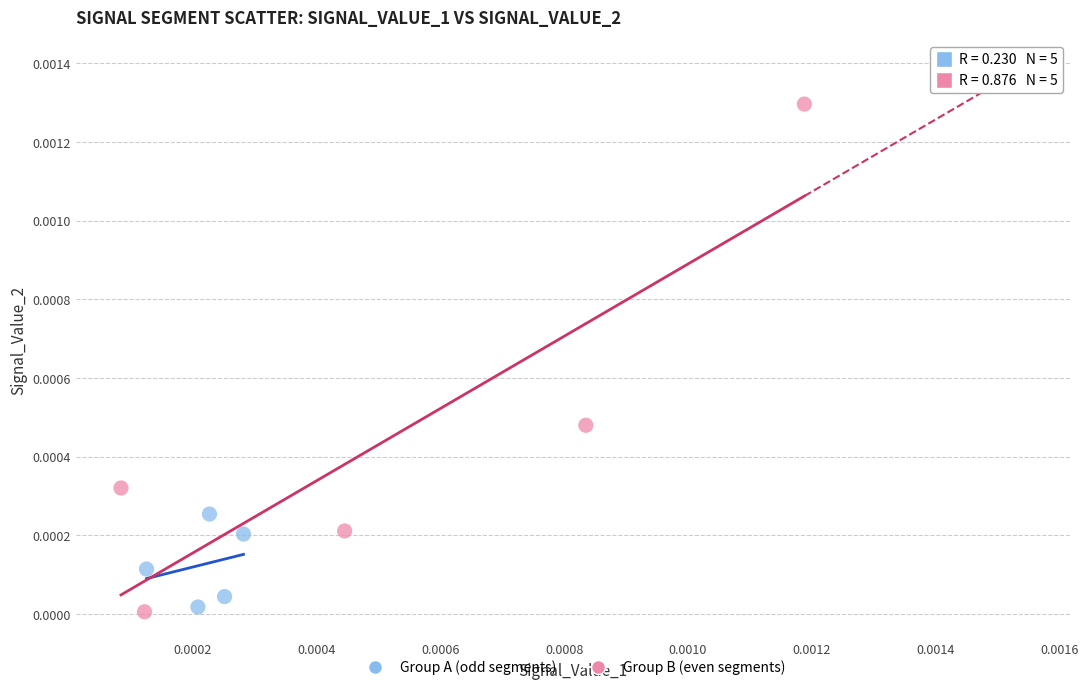

Which series has the largest Y range (max minus min)?

Group B (even segments)